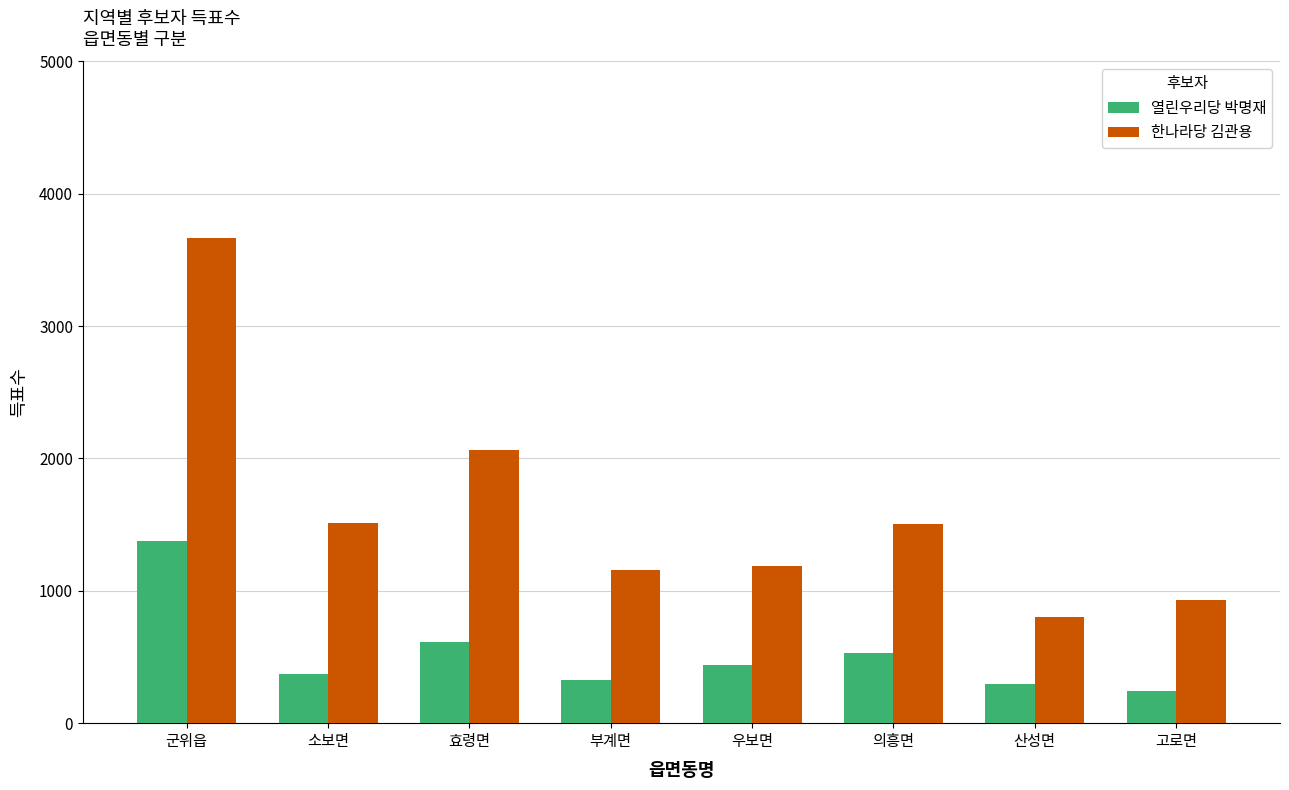

Where does the 열린우리당 박명재 series first go above 437?

군위읍